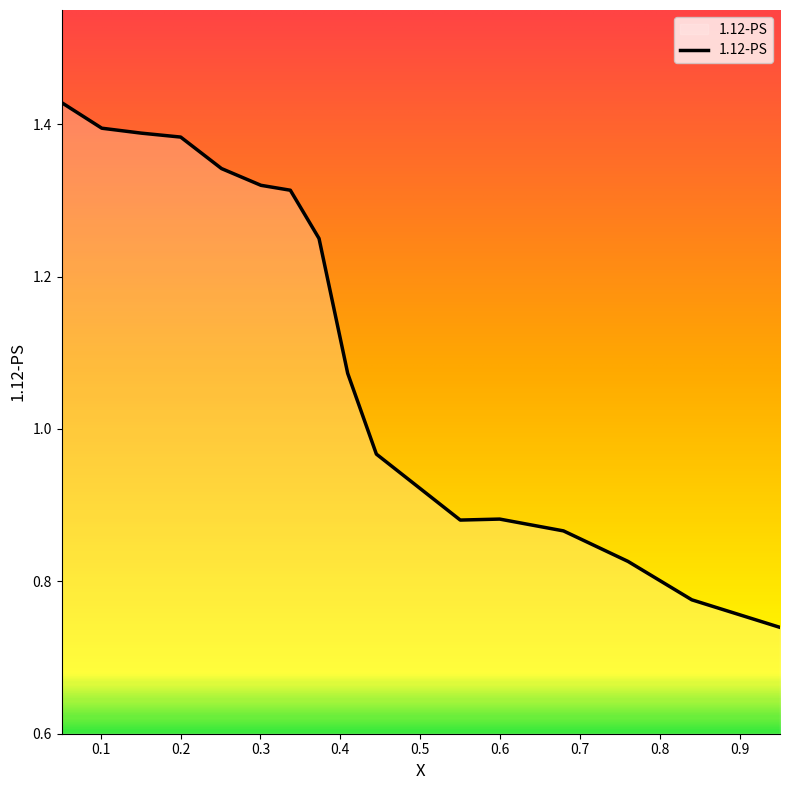

How many lines are shown in the chart?

1